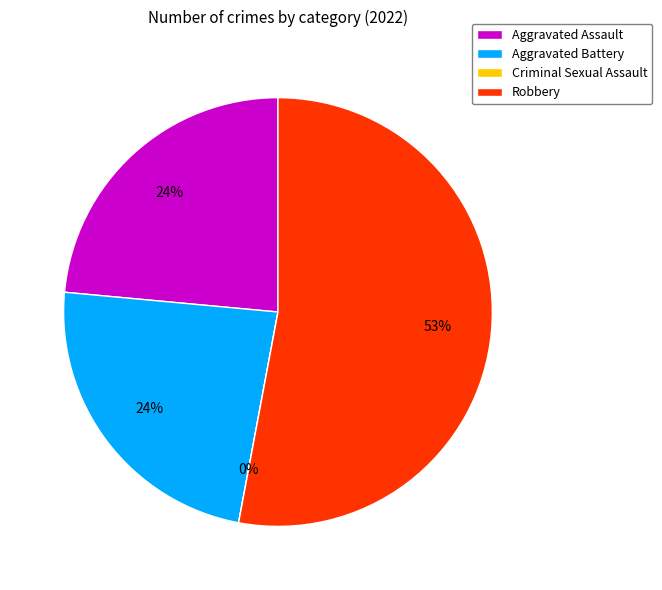

Approximately how many times larger is the value at Robbery compared to Aggravated Assault?

2.2